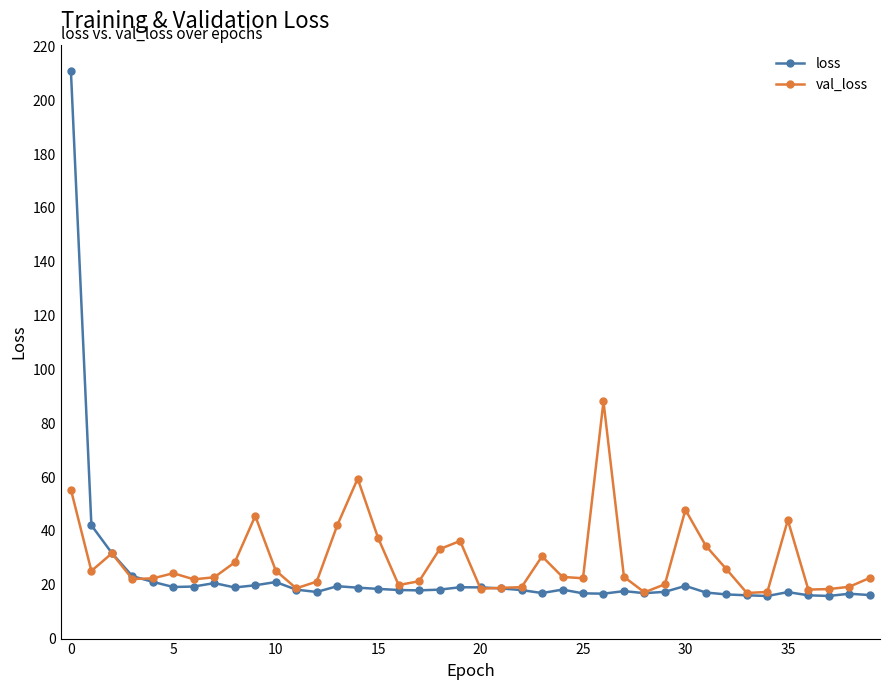

Does the chart display data point markers on the line(s)?

Yes